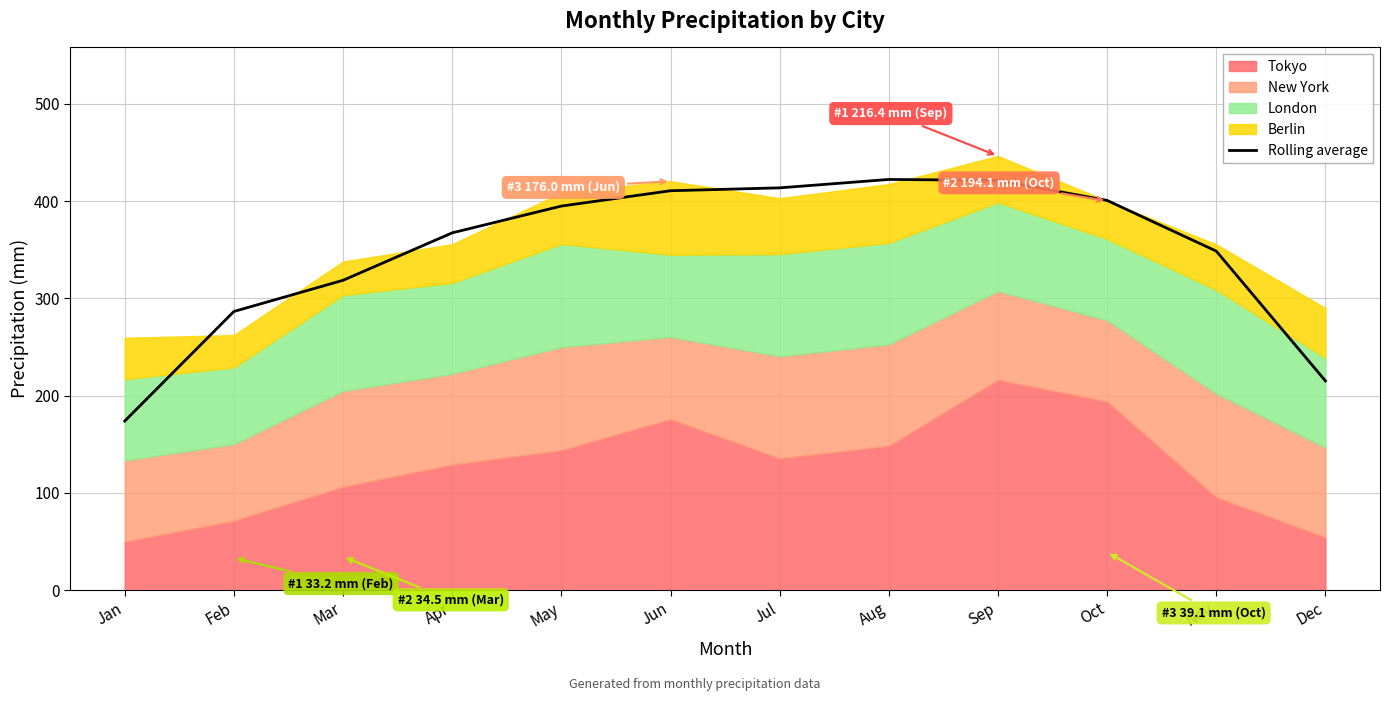

Rank the categories by value from lowest to highest.

Jan, Dec, Feb, Mar, Nov, Apr, May, Oct, Jun, Jul, Sep, Aug